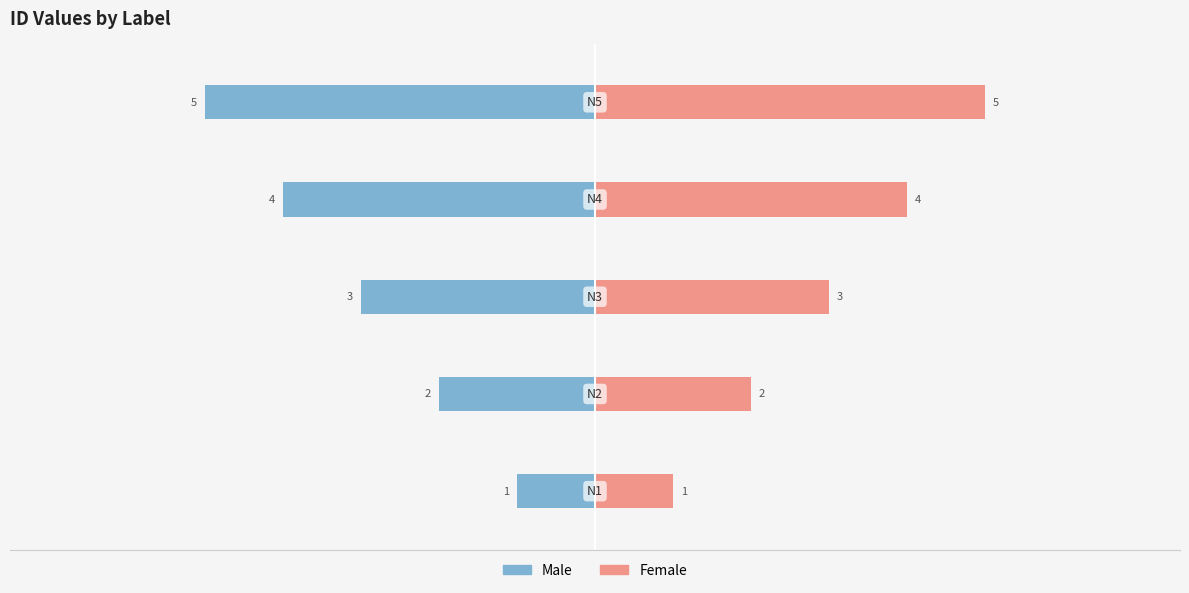

Which series has the widest spread of values?

Male